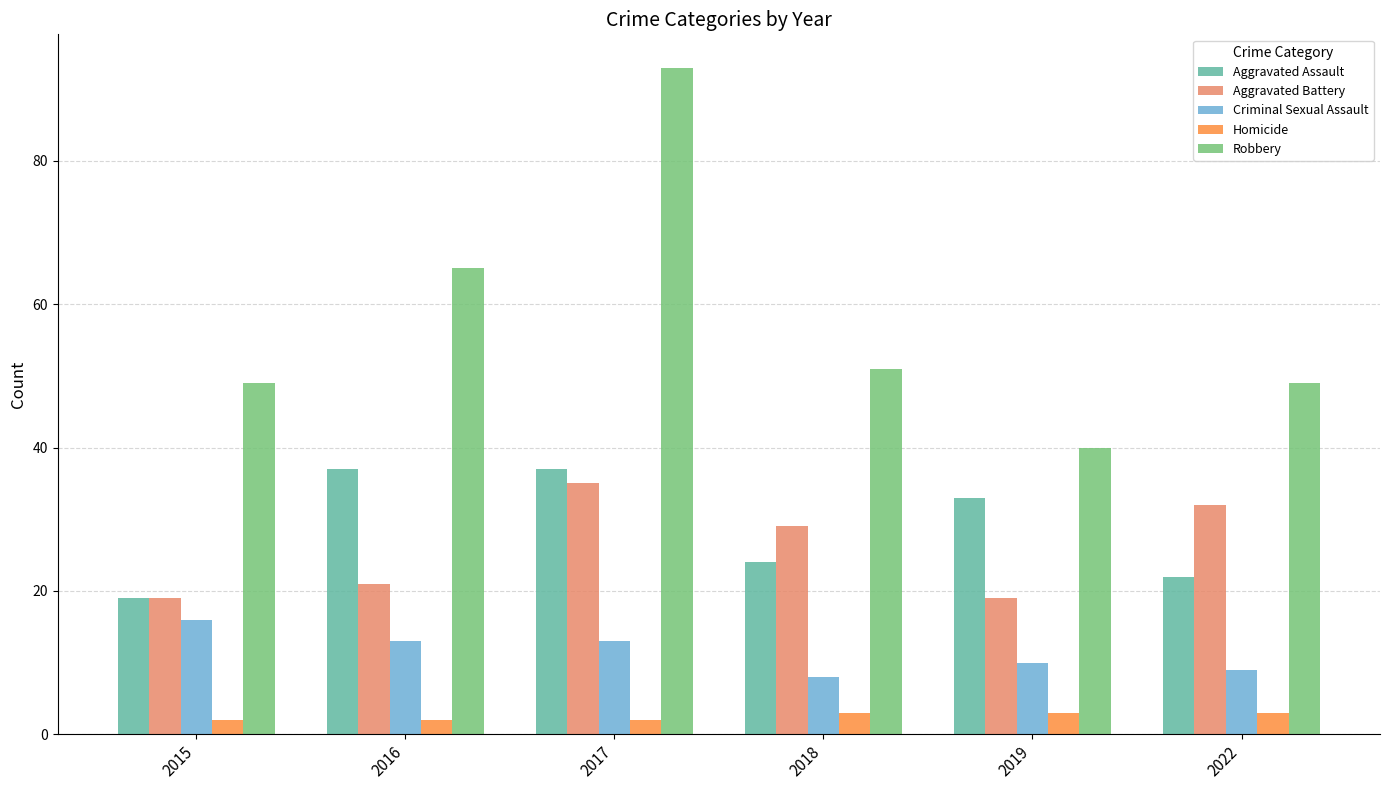

What is the value of the Aggravated Assault bar at the 6th from the left?

22